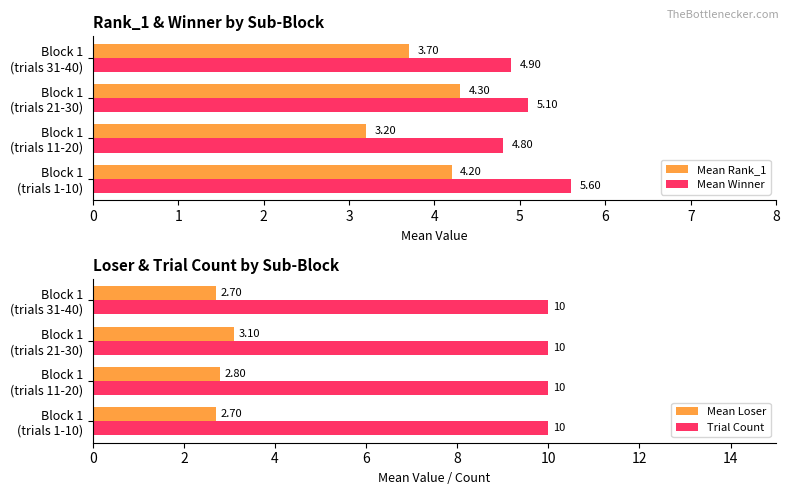

How many bars are there in total?

16